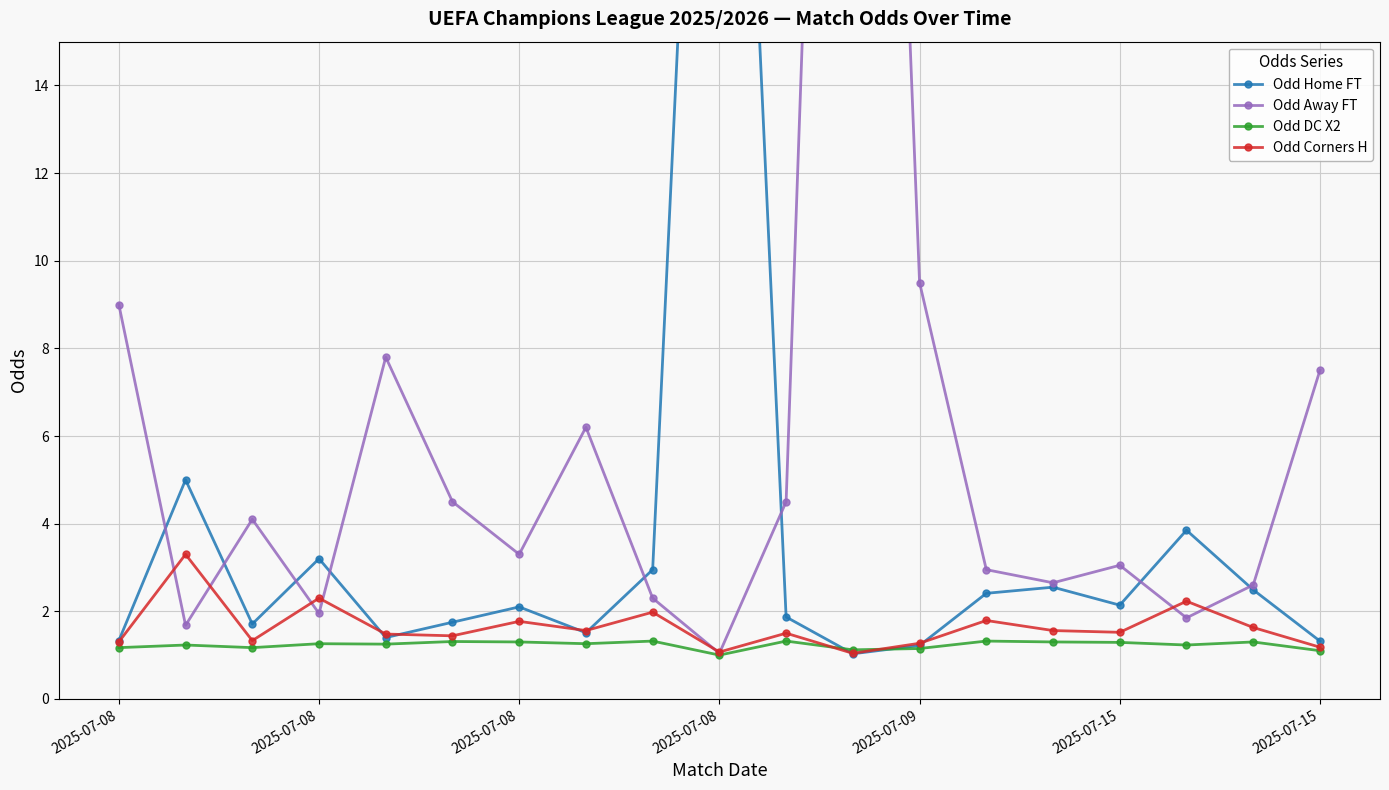

How many interior local peaks does the Odd Home FT series have?

6